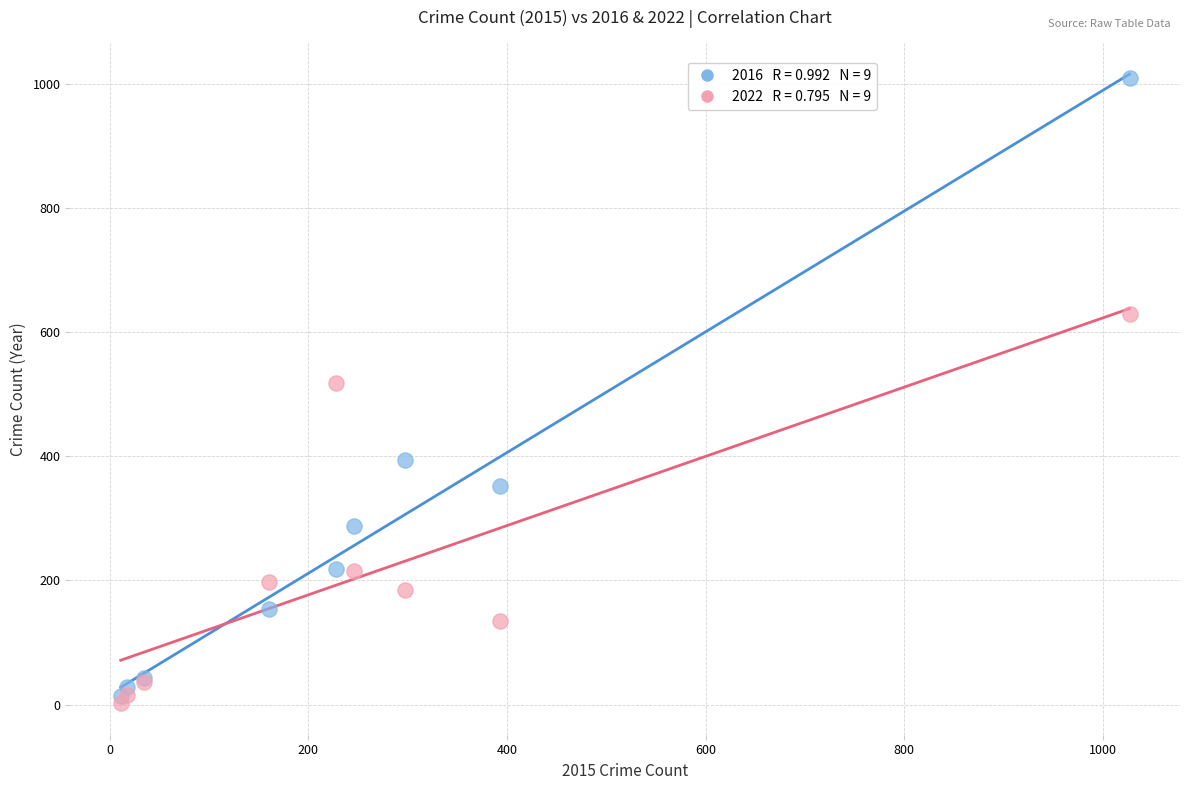

Across all series, what Y value is closest to 505?

518